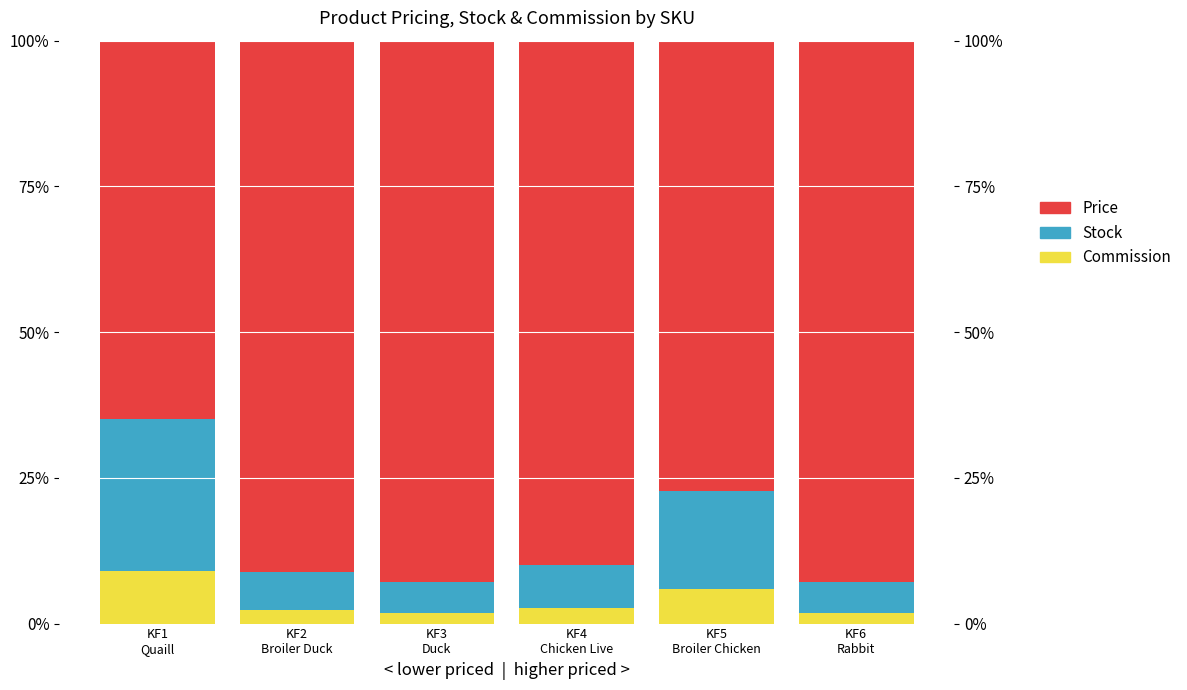

At KF3
Duck, list the series in order from smallest to largest.

Commission, Stock, Price